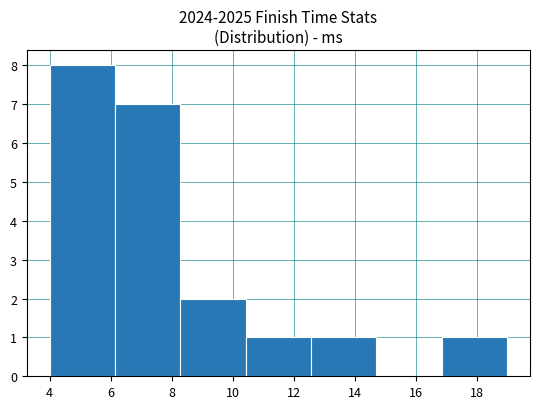

Which range on the x-axis has the tallest bar?

4.0 to 6.2